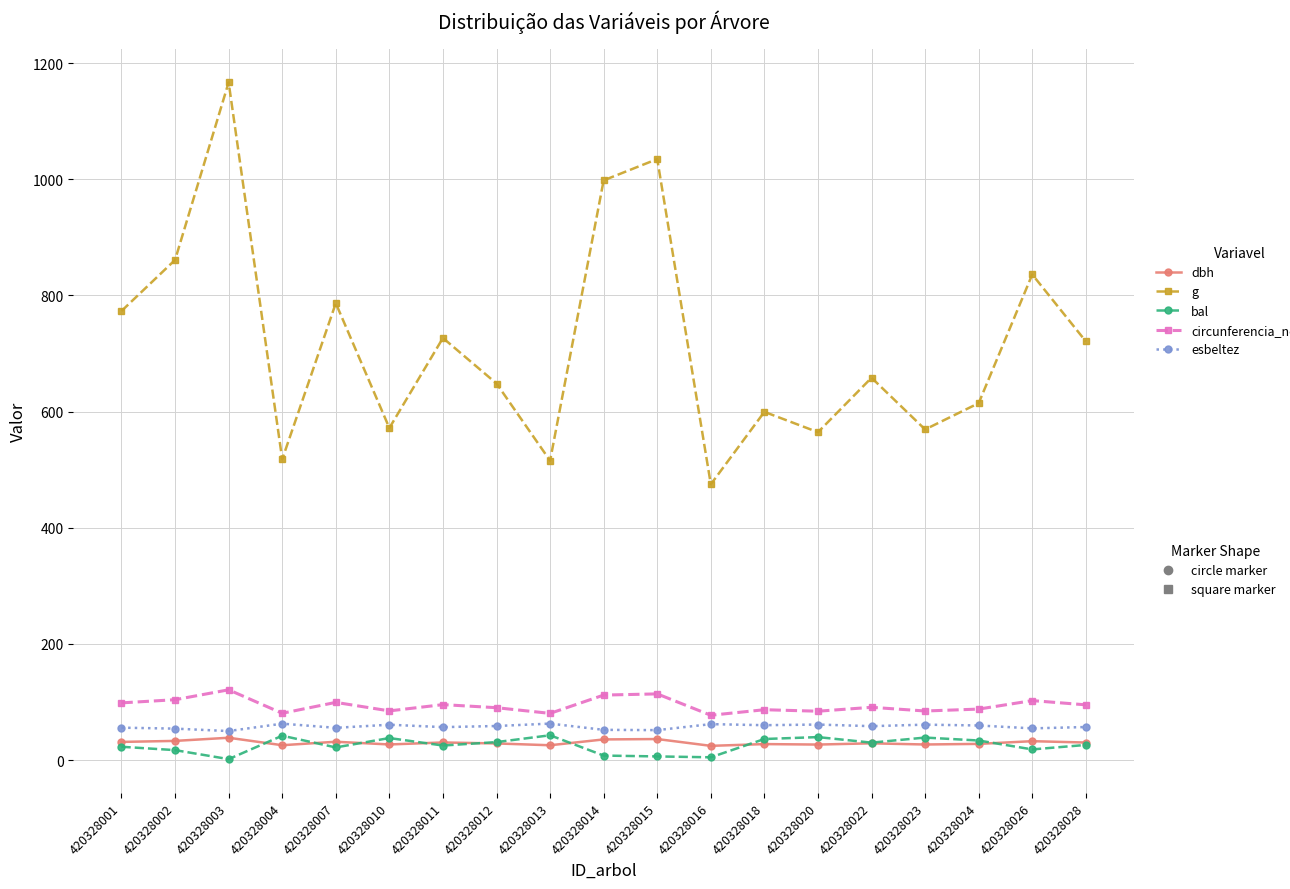

What is the total value across all series at 420328012?

857.1